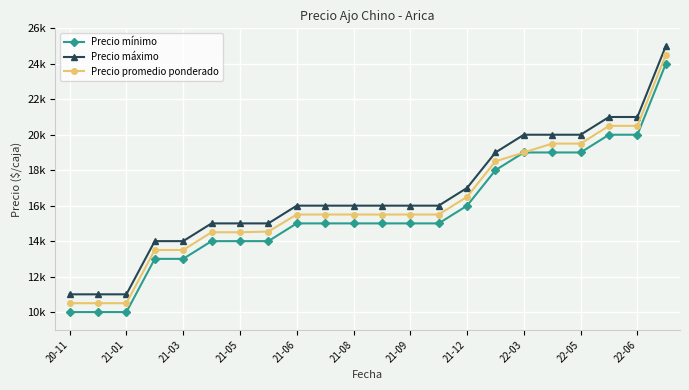

What are all the series names shown in the legend?

Precio mínimo, Precio máximo, Precio promedio ponderado